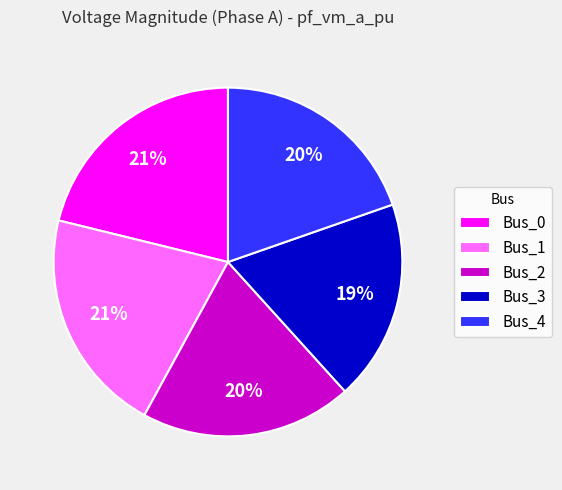

To the nearest percent, what is the average slice percentage?

20%